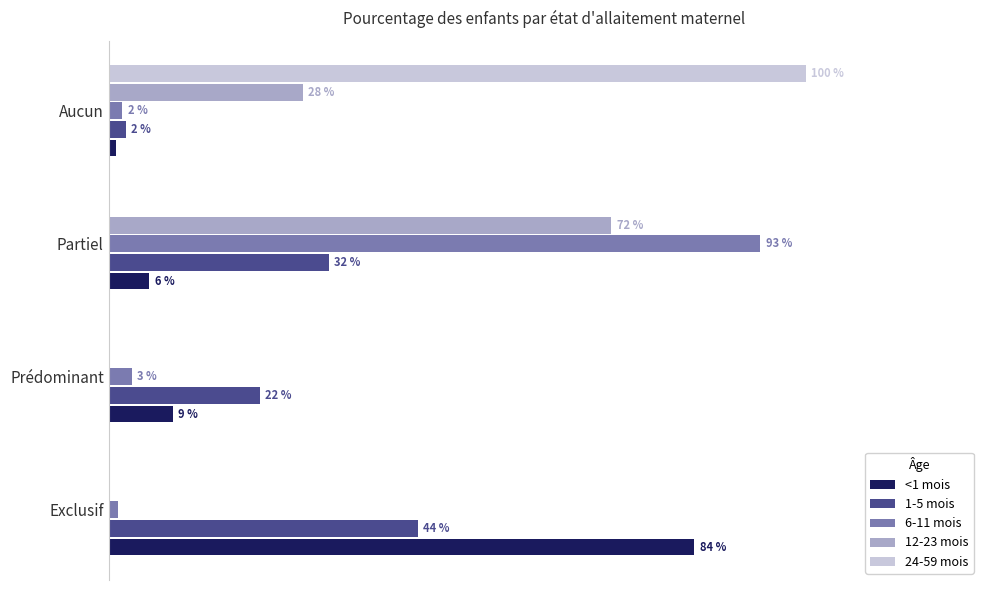

What are all the series names shown in the legend?

<1 mois, 1-5 mois, 6-11 mois, 12-23 mois, 24-59 mois